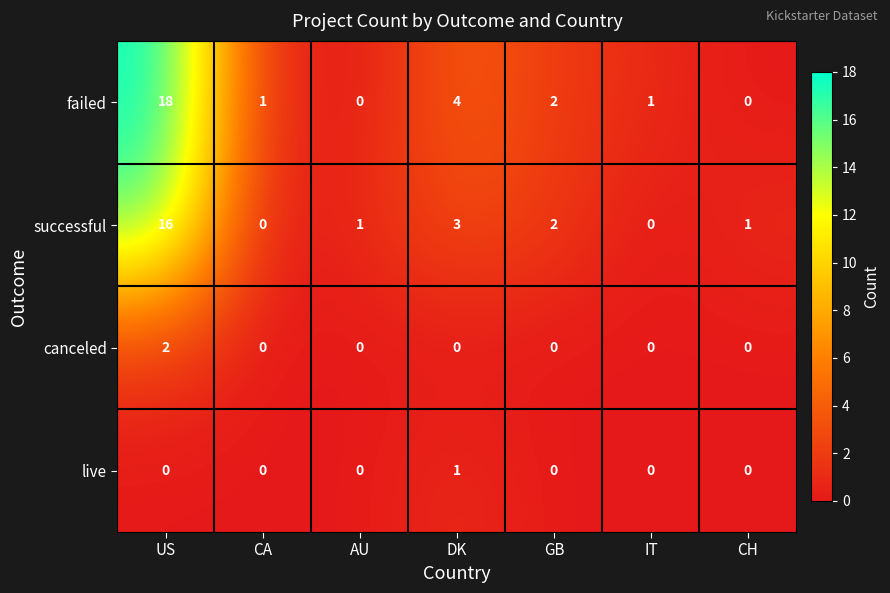

Rank the series by their maximum value, from highest to lowest.

failed, successful, canceled, live